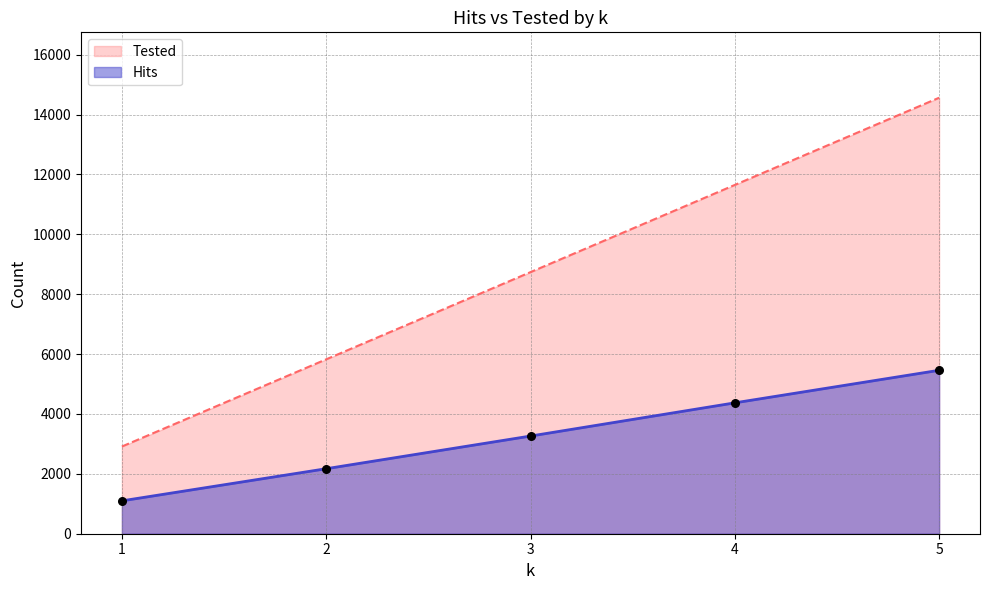

Which series reaches the minimum Y coordinate?

Hits